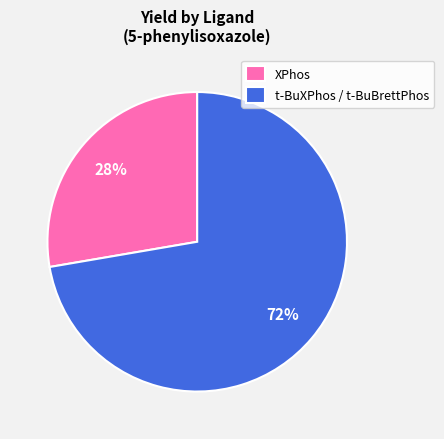

Which slice is the smallest?

XPhos